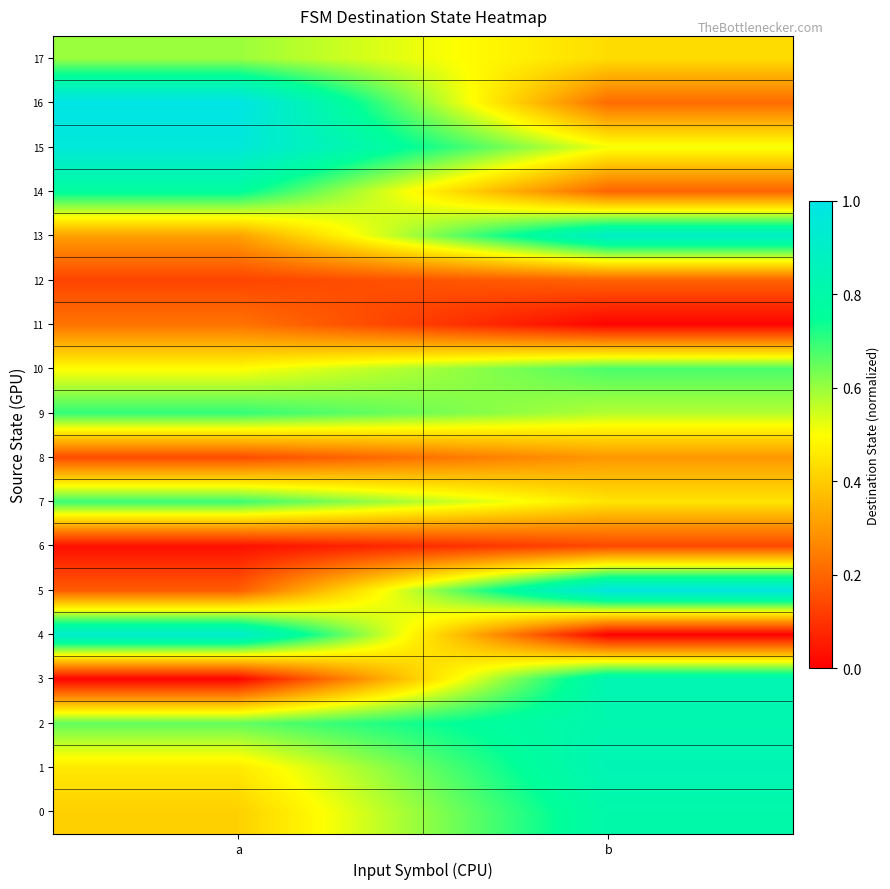

Which series has the widest spread of values?

4